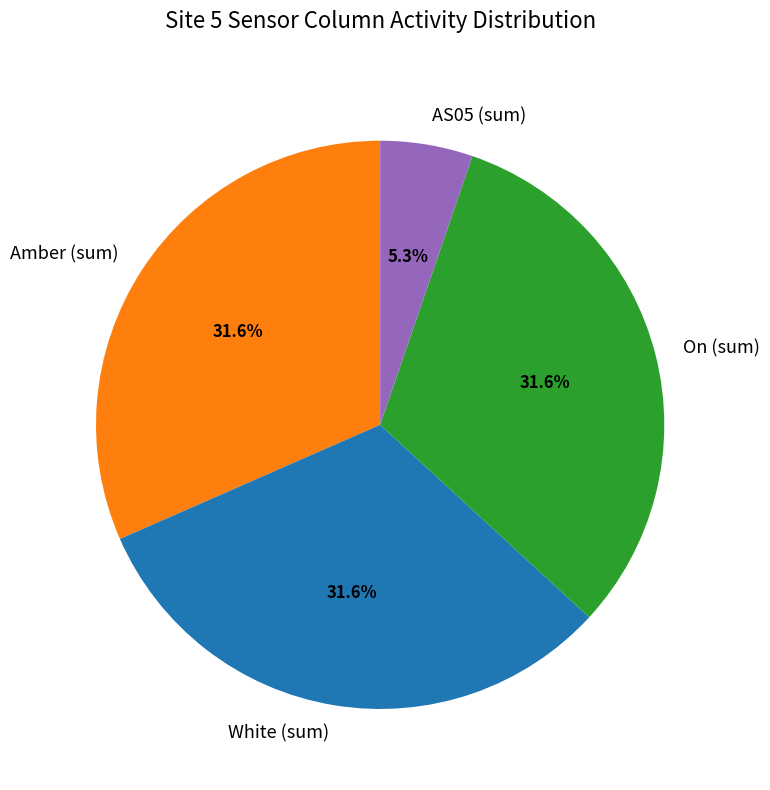

Is the sum of On (sum) and AS05 (sum) greater than half?

No